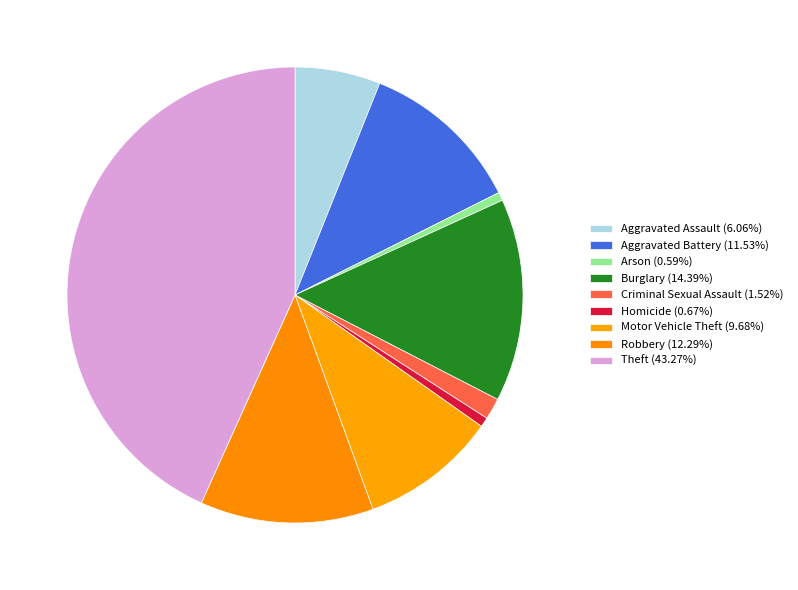

Does Criminal Sexual Assault account for over 50% of the chart?

No